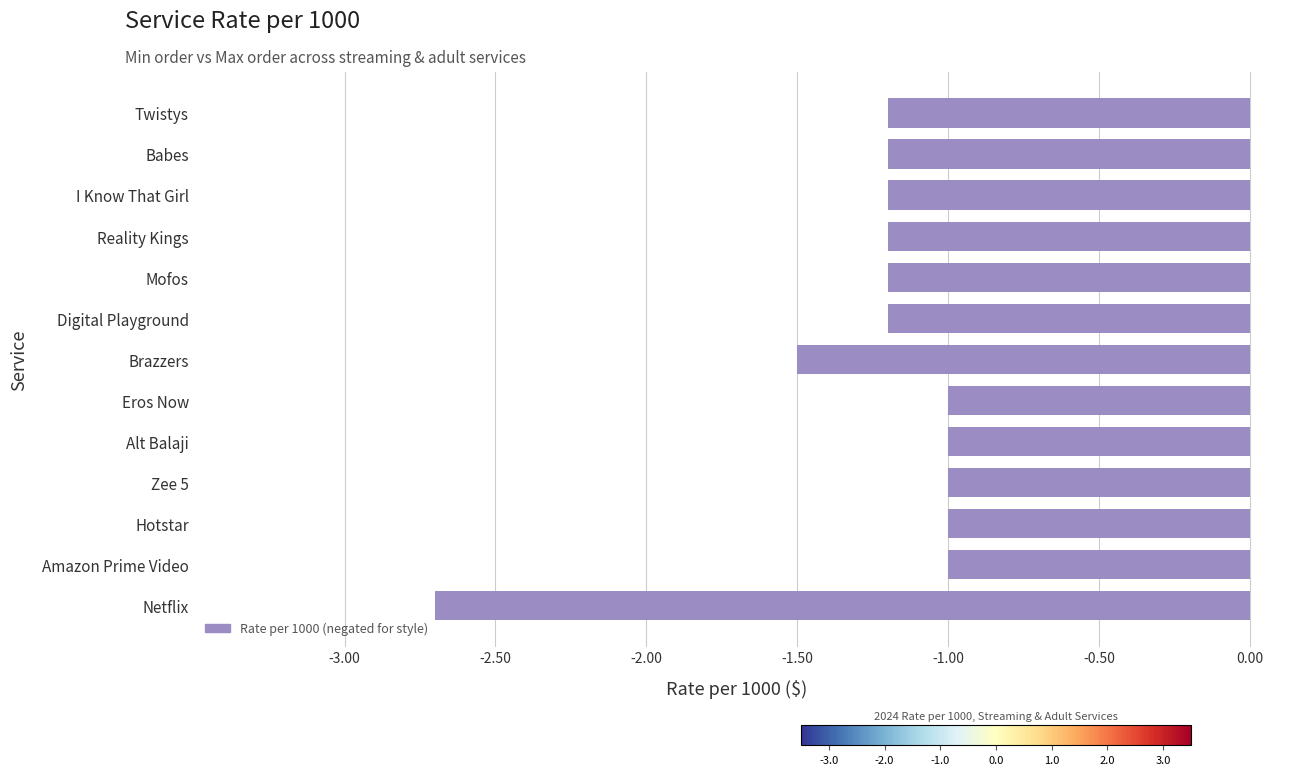

What value does the data have at Babes?

-1.2